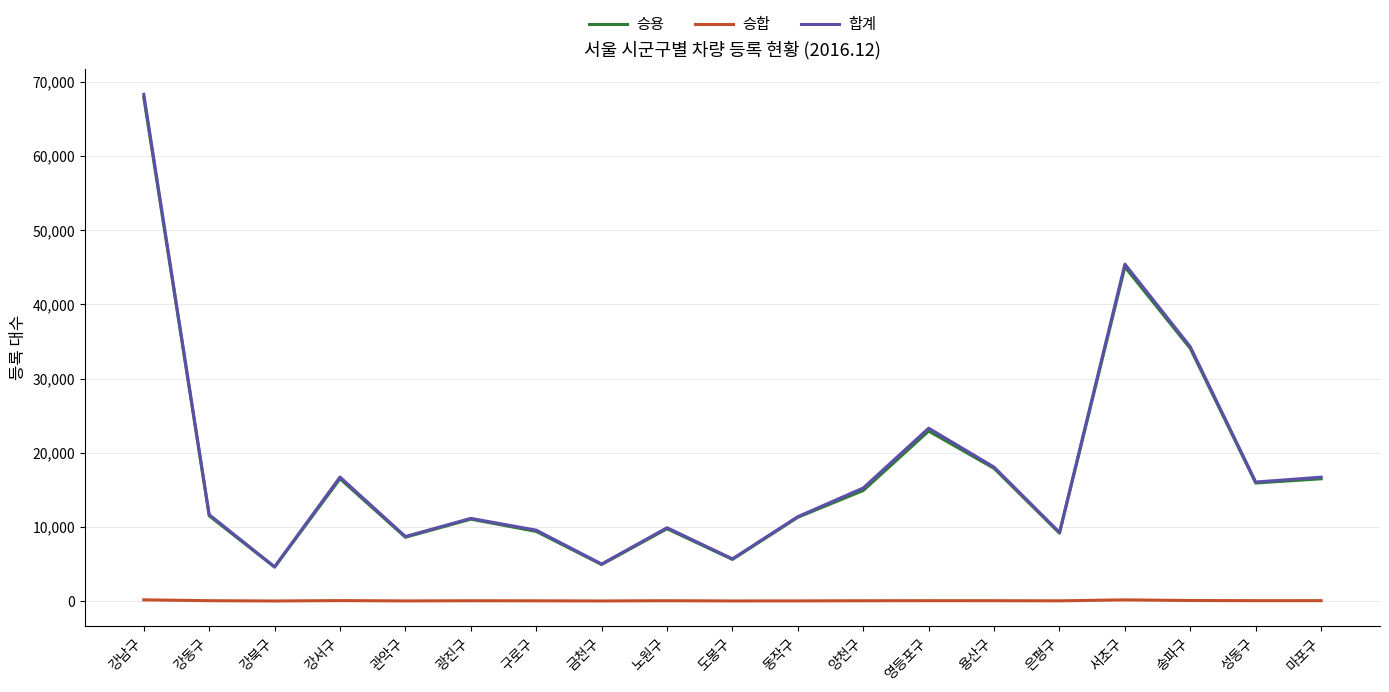

True or false: 합계 and 승합 cross at least once.

False